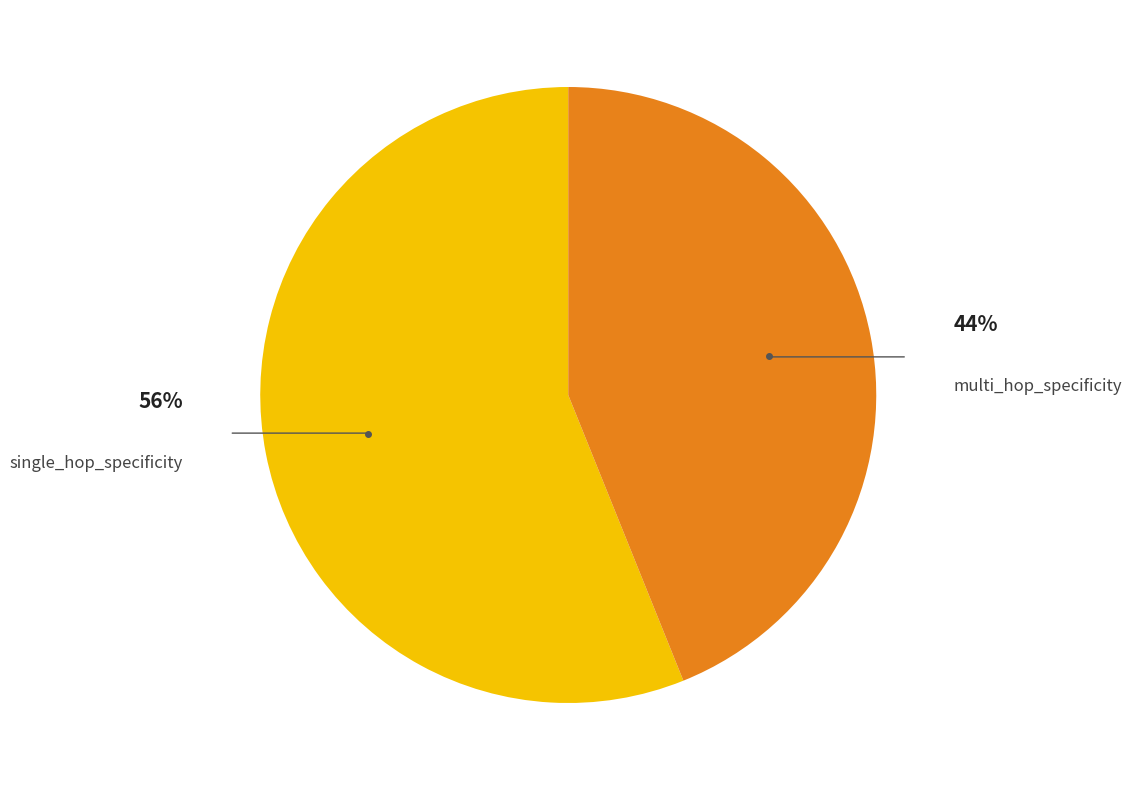

To the nearest percent, what is the difference between the largest and smallest slice percentages?

12%